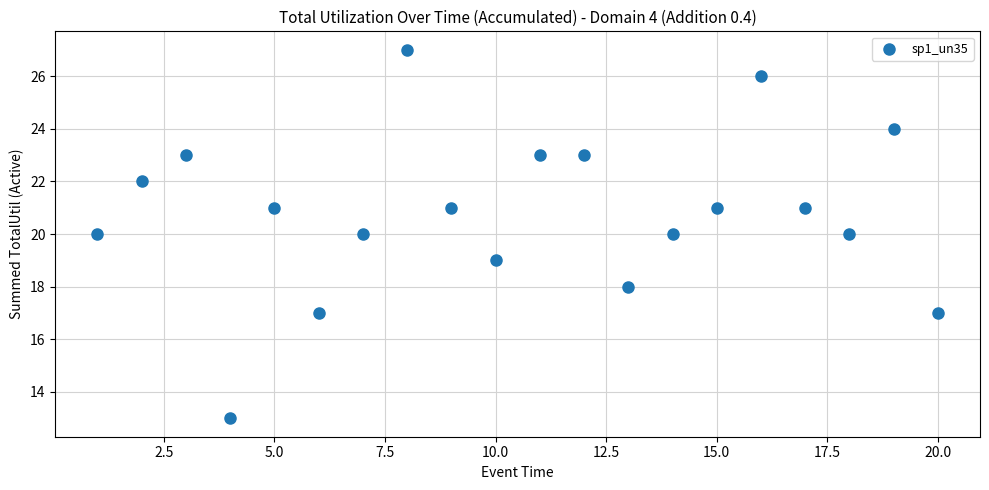

What is the range of X values (max minus min)?

19